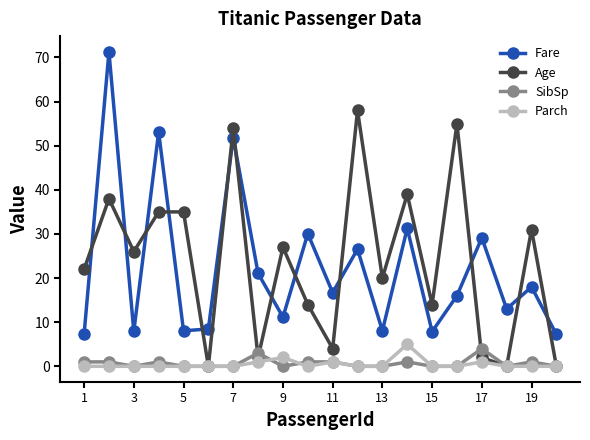

What is the maximum value for Fare?

71.3